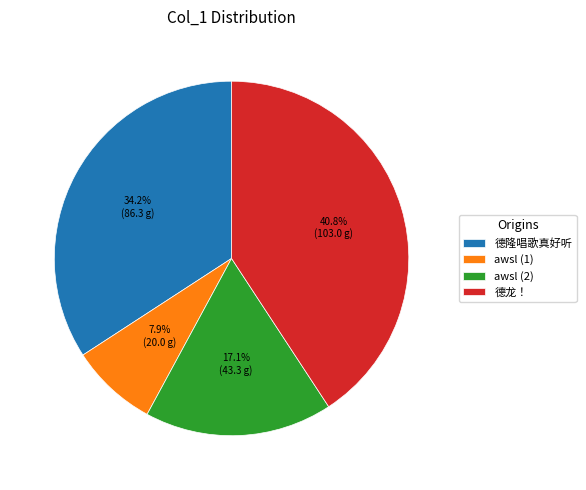

What is the smallest slice in the pie chart?

awsl (1)